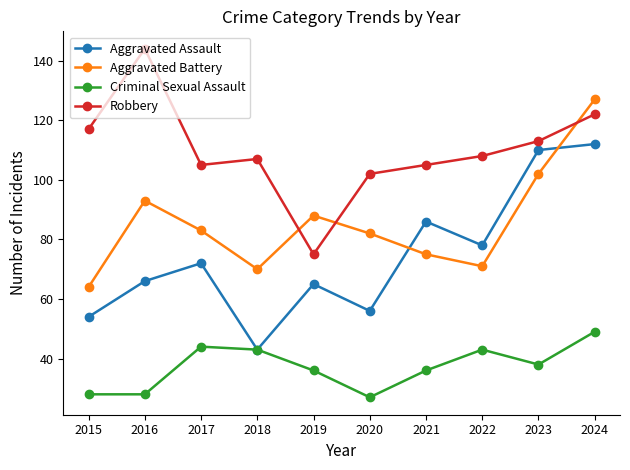

At which category is the sum across all series the highest?

2024